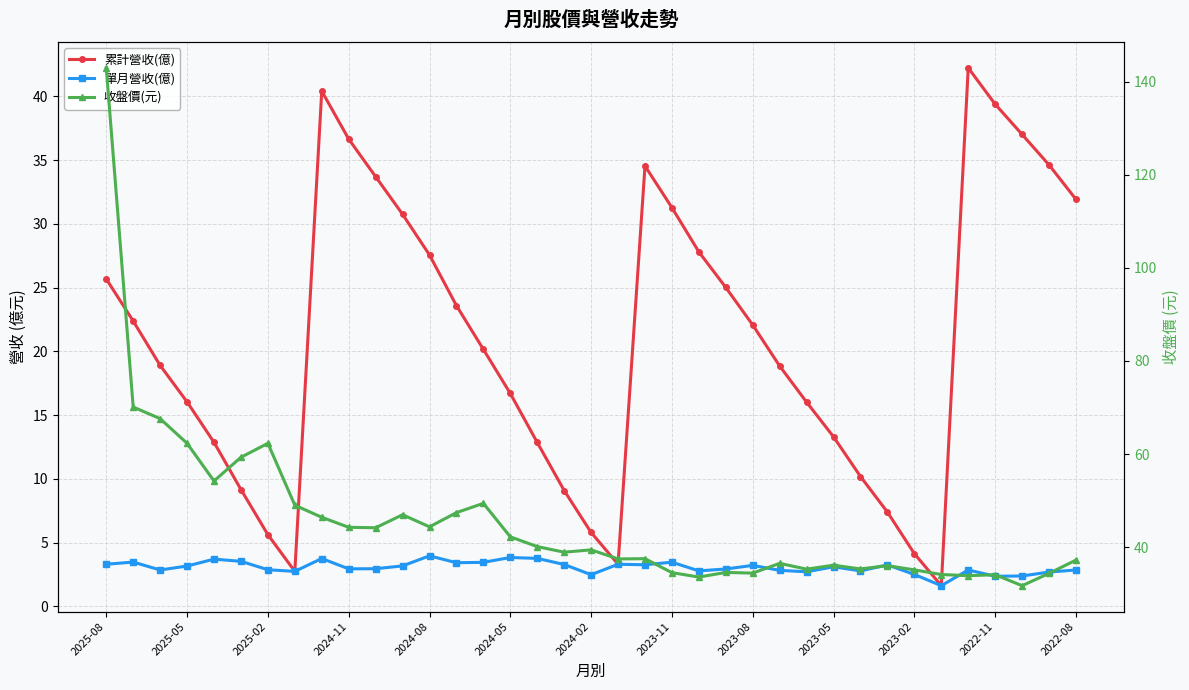

At which category is the sum across all series the highest?

2025-08